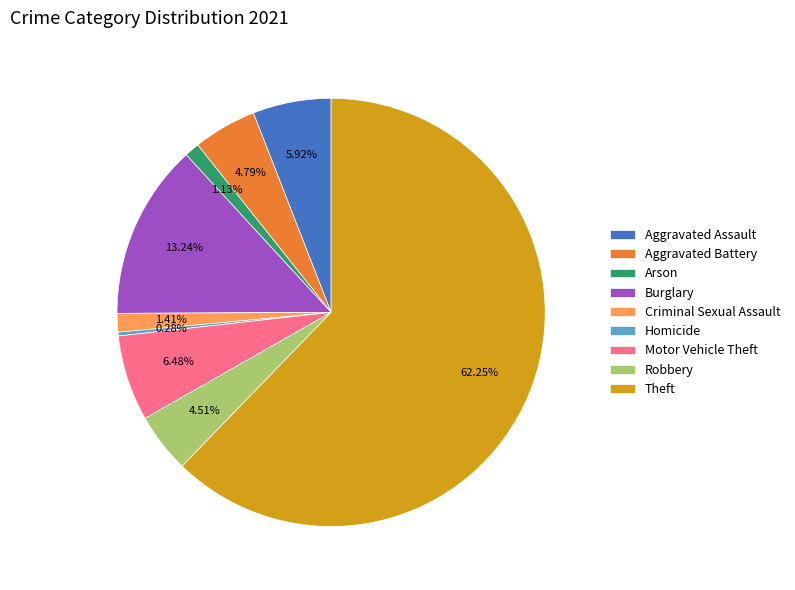

Does Theft represent more than half of the total?

Yes